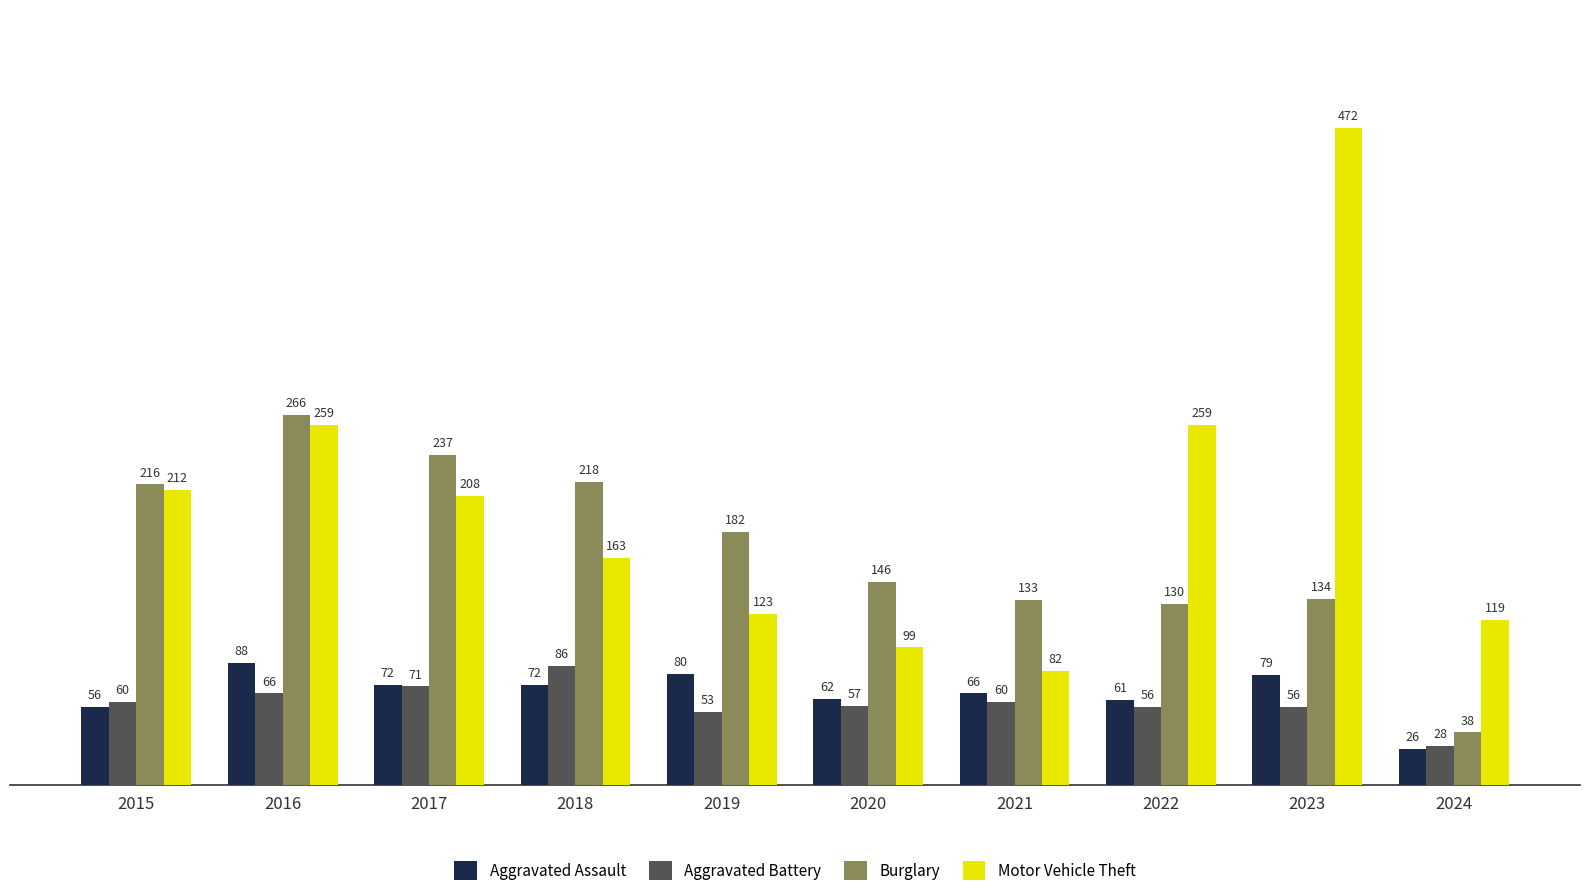

The Aggravated Battery series shows 76 at 2022. True or false?

False